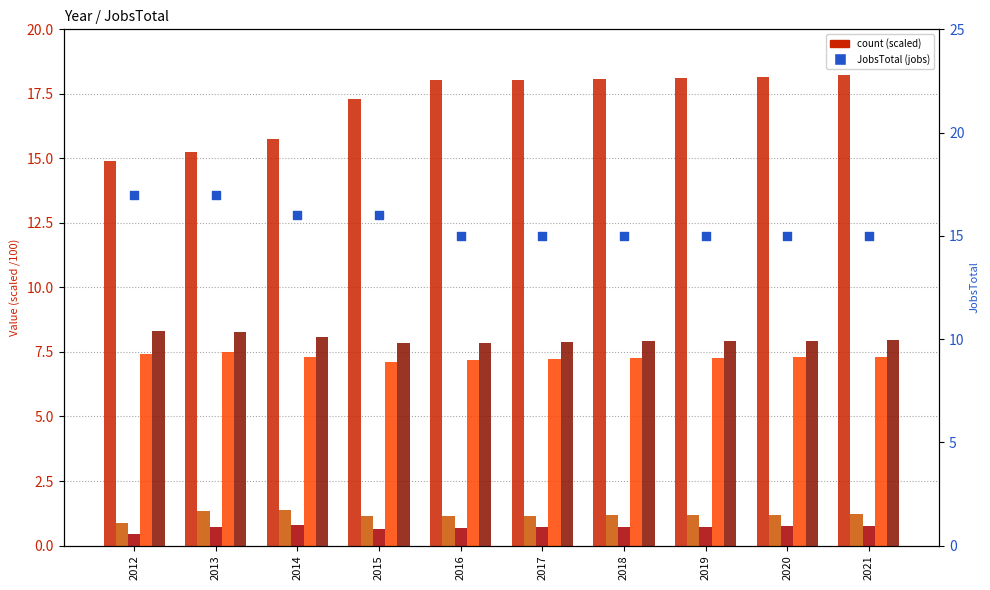

Which series has the largest total across all categories?

Population